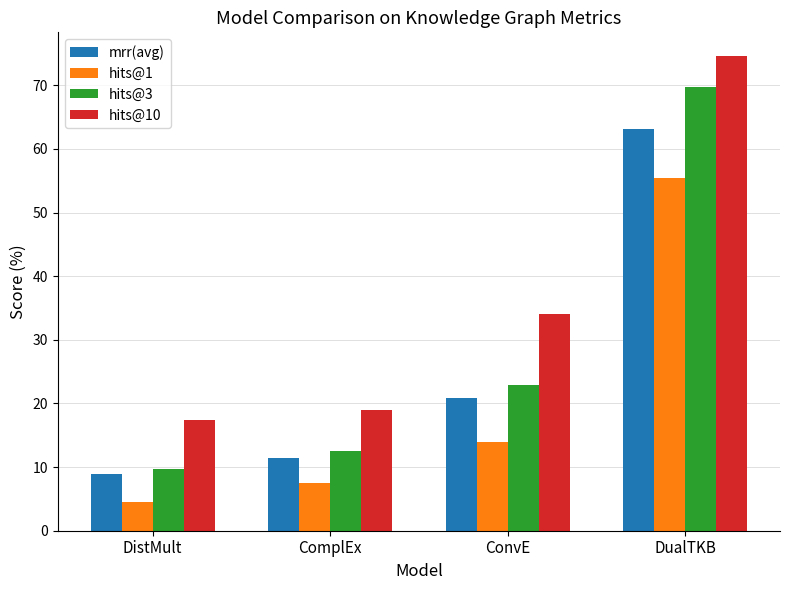

True or false: mrr(avg) has a value of 63.1 at DualTKB.

True